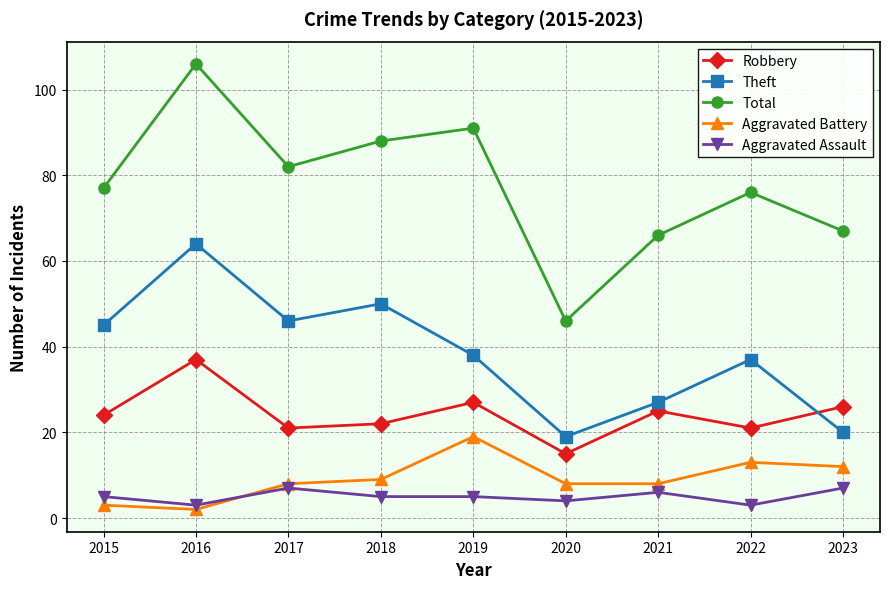

What is the highest value of the Theft series?

64